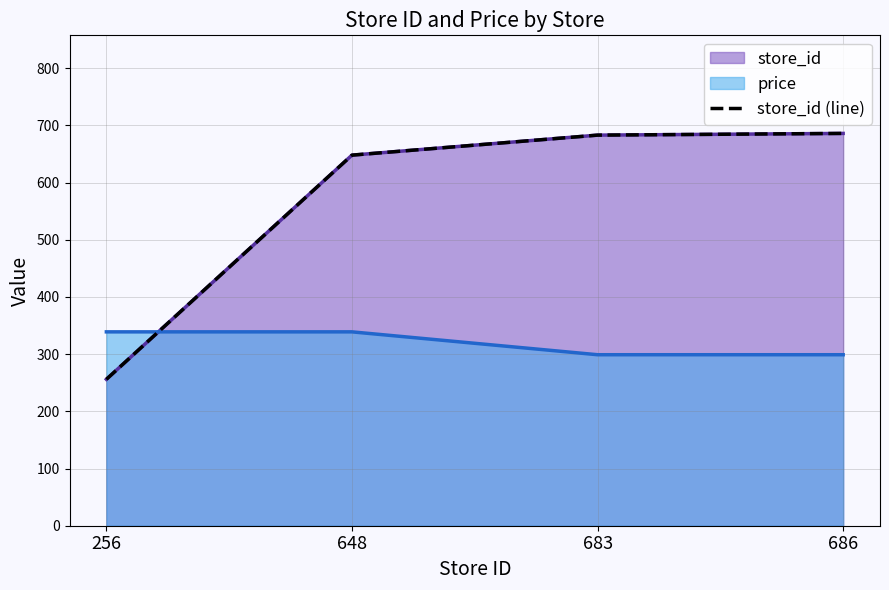

What is the value of the 4th point from the left?

686